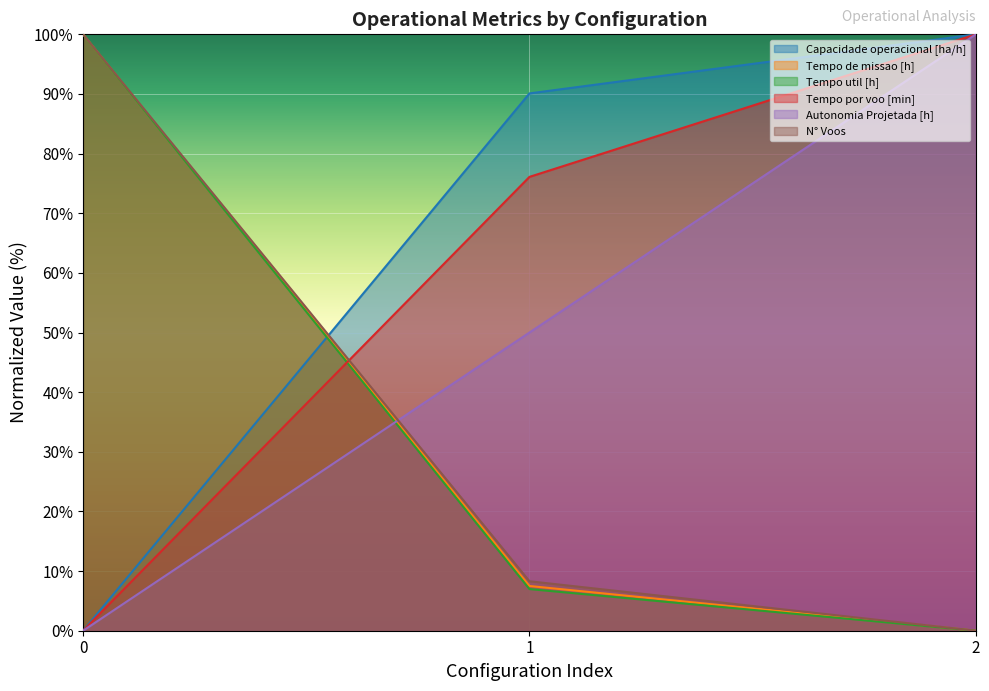

What is the difference between the highest and lowest values at 0?

100.0